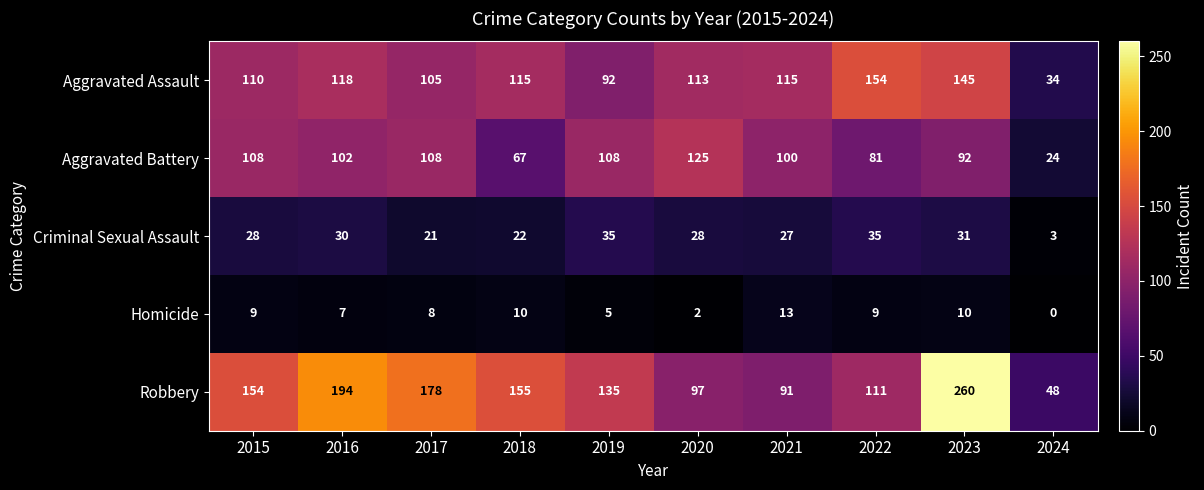

What is the difference between the maximum and minimum values in the Homicide series?

13